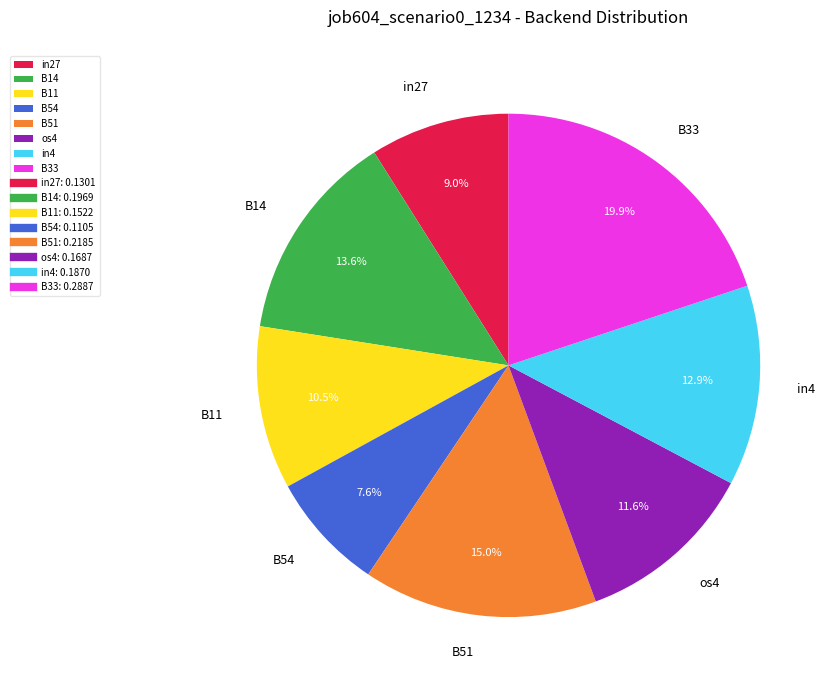

To the nearest percent, what is the difference between the largest and smallest slice percentages?

12%